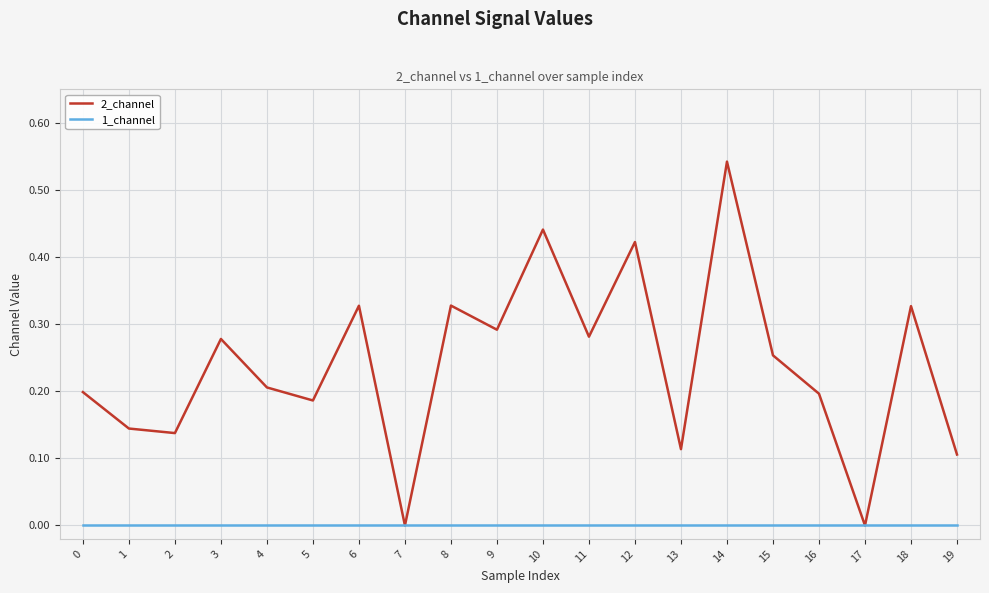

Does the chart display data point markers on the line(s)?

No